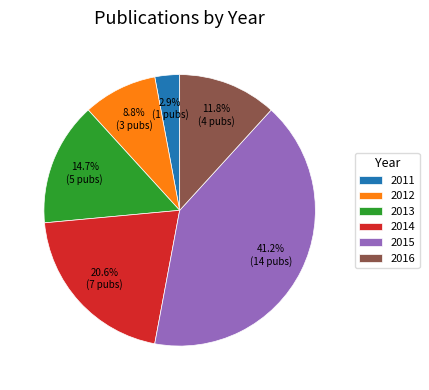

Approximately how many times larger is the value at 2015 compared to 2016?

3.5